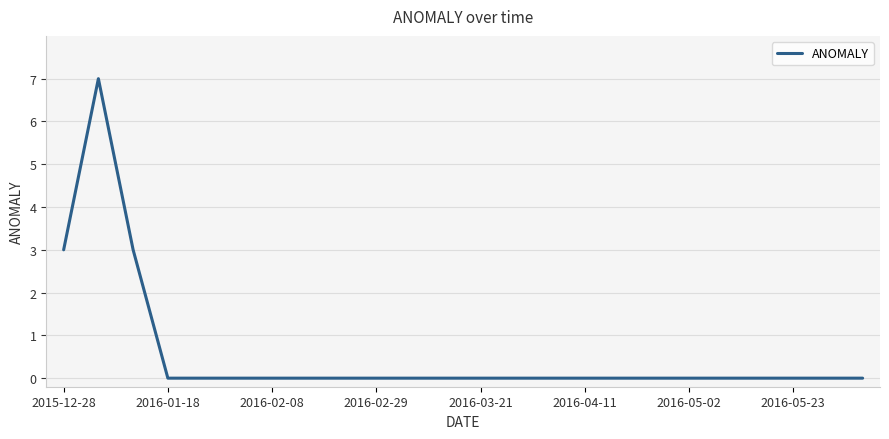

What is the maximum value shown in the chart?

7